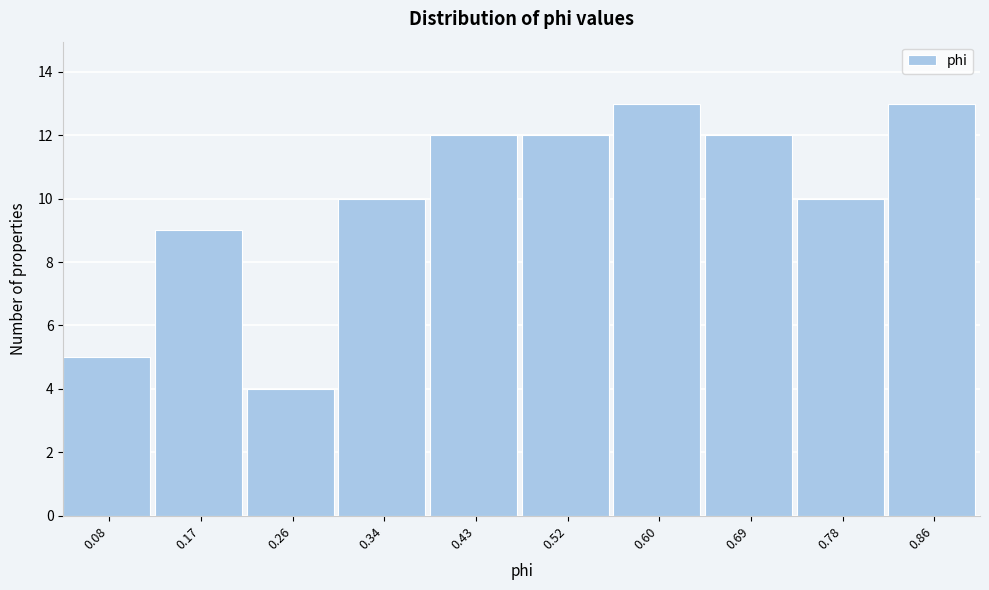

Reading left to right, what are all the values shown in this chart?

0.08=5	0.17=9	0.26=4	0.34=10	0.43=12	0.52=12	0.60=13	0.69=12	0.78=10	0.86=13